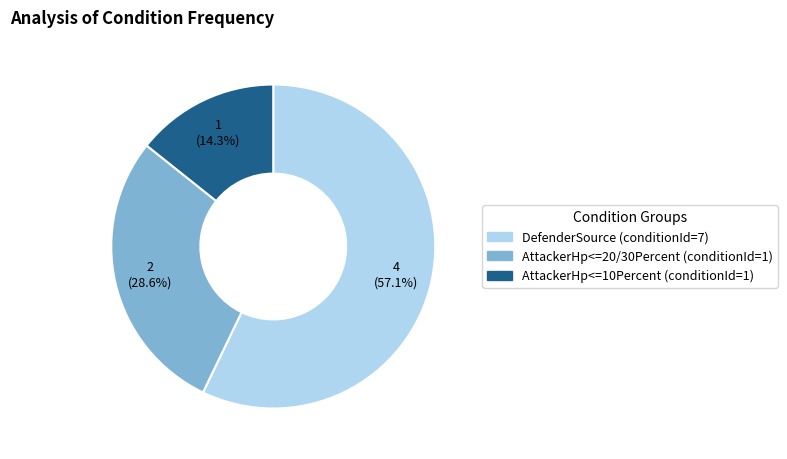

Does any single category account for the majority?

Yes